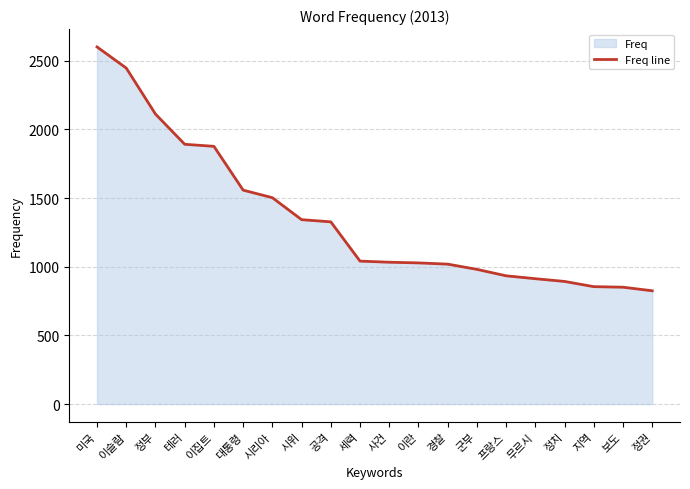

What is the change in value from 정부 to 시위?

-769